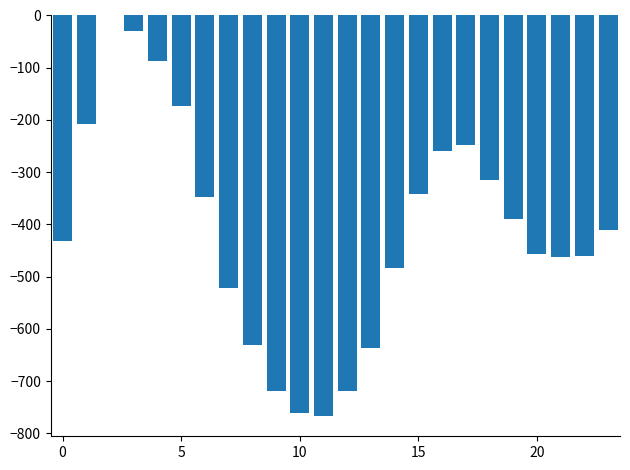

Is it true that the value at 5 is -173?

True